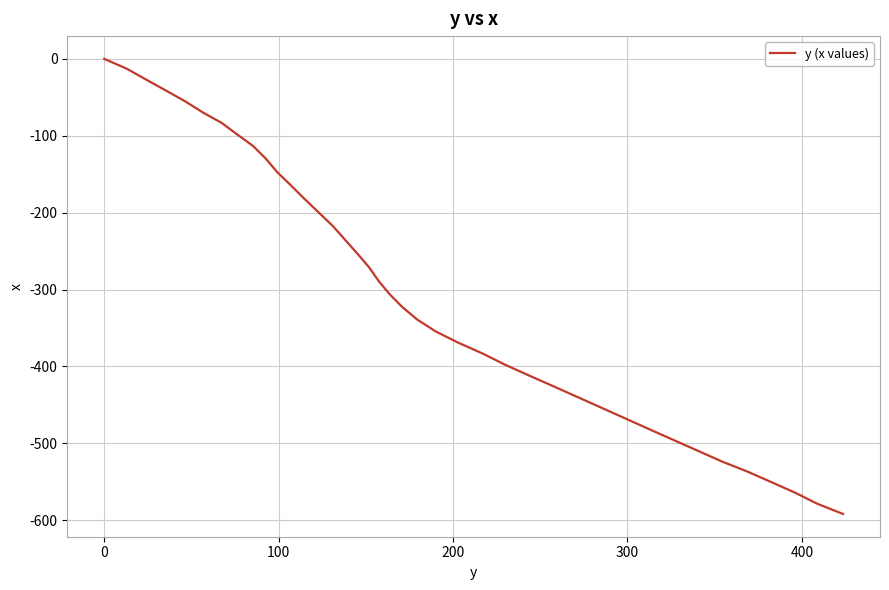

What is the difference between the maximum and minimum values?

591.8